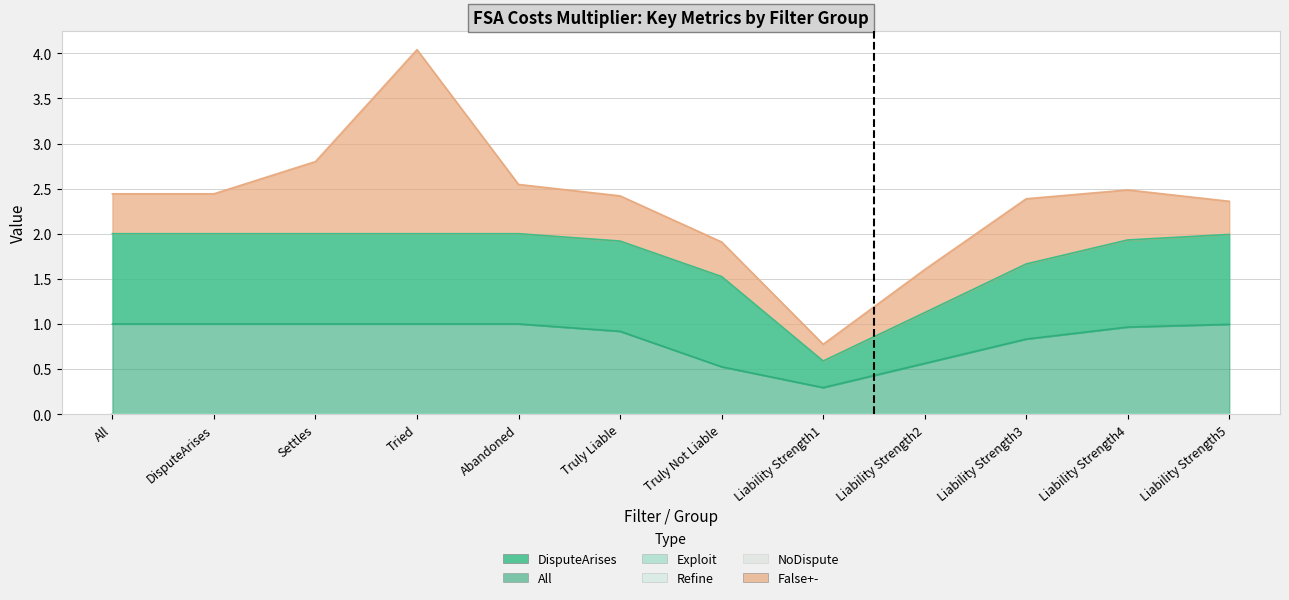

What are all the series names shown in the legend?

DisputeArises, All, Exploit, Refine, NoDispute, False+-